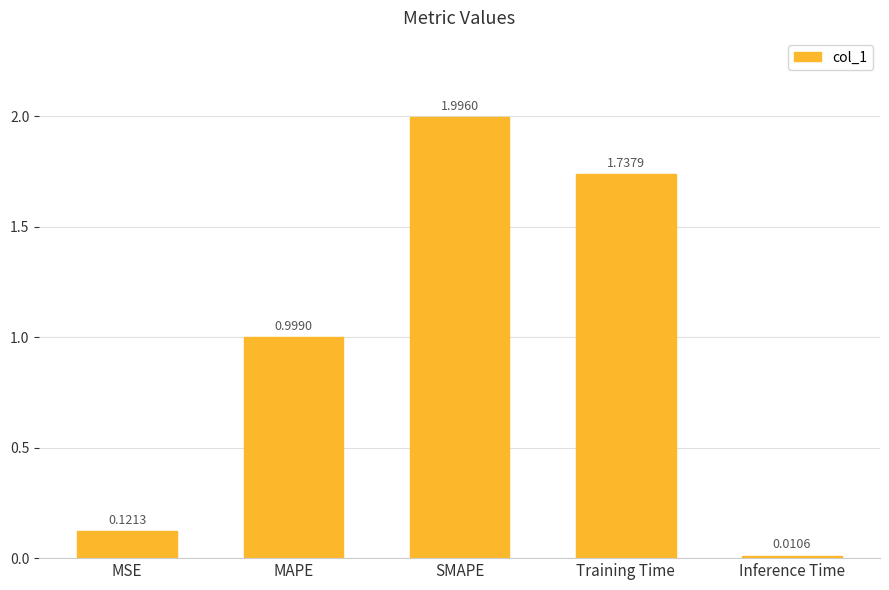

List the labels in order of value, smallest first.

Inference Time, MSE, MAPE, Training Time, SMAPE